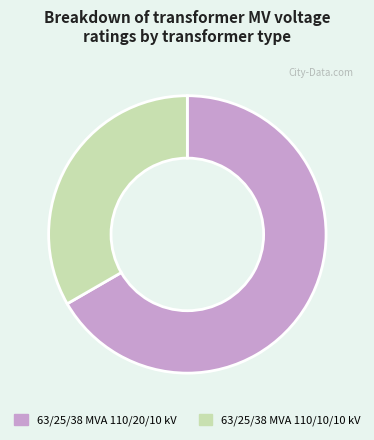

The 63/25/38 MVA 110/10/10 kV slice represents 33% of the pie. True or false?

True